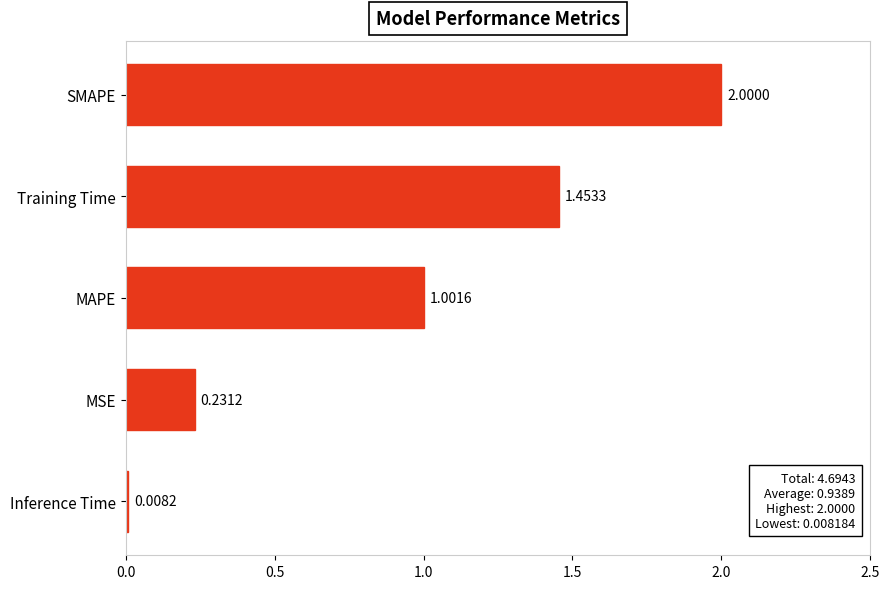

What is the average value?

0.9